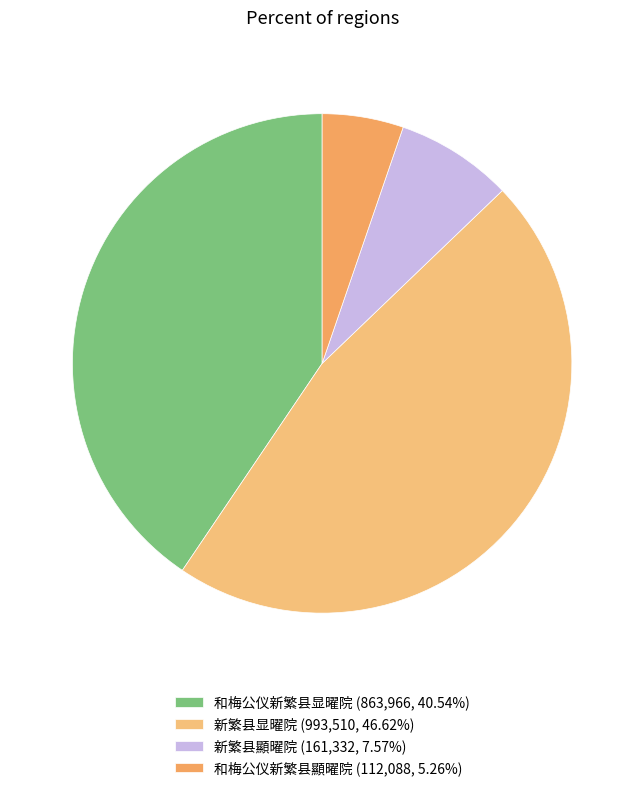

Which slice is the smallest?

和梅公仪新繁县顯曜院